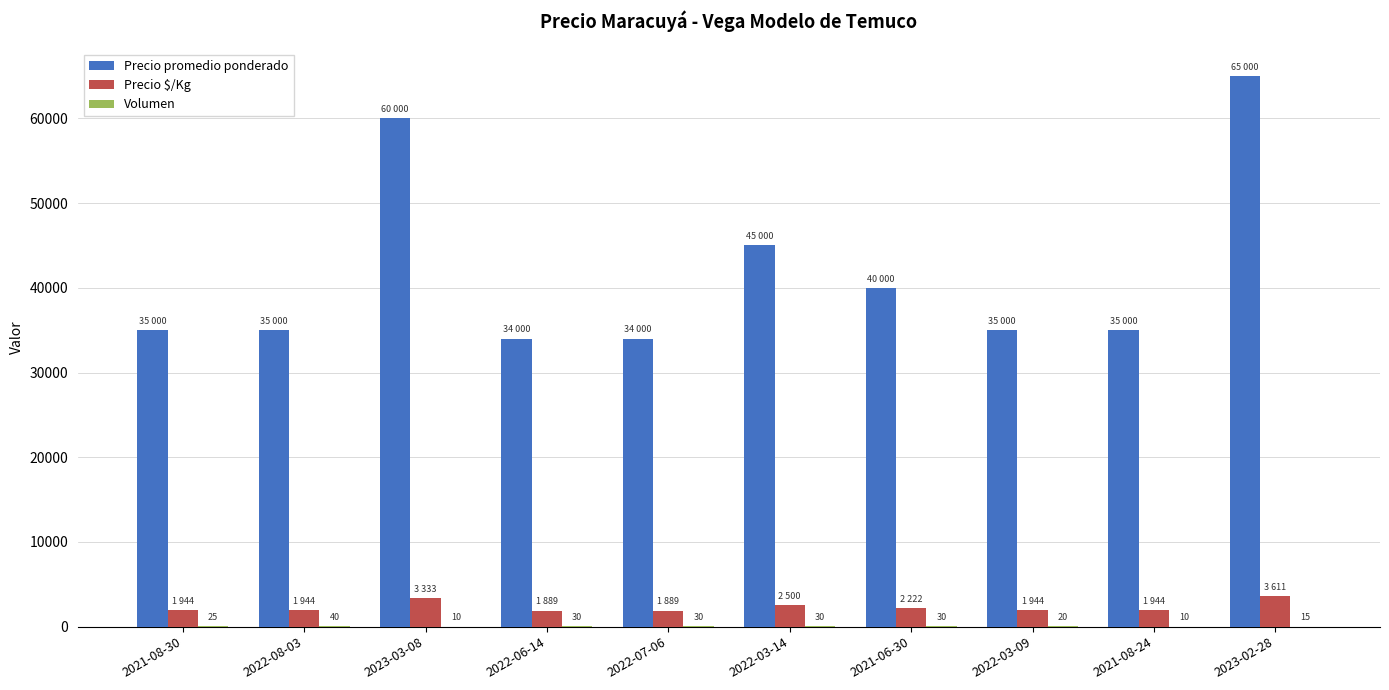

Where is Precio promedio ponderado nearest to the value 49500?

2022-03-14